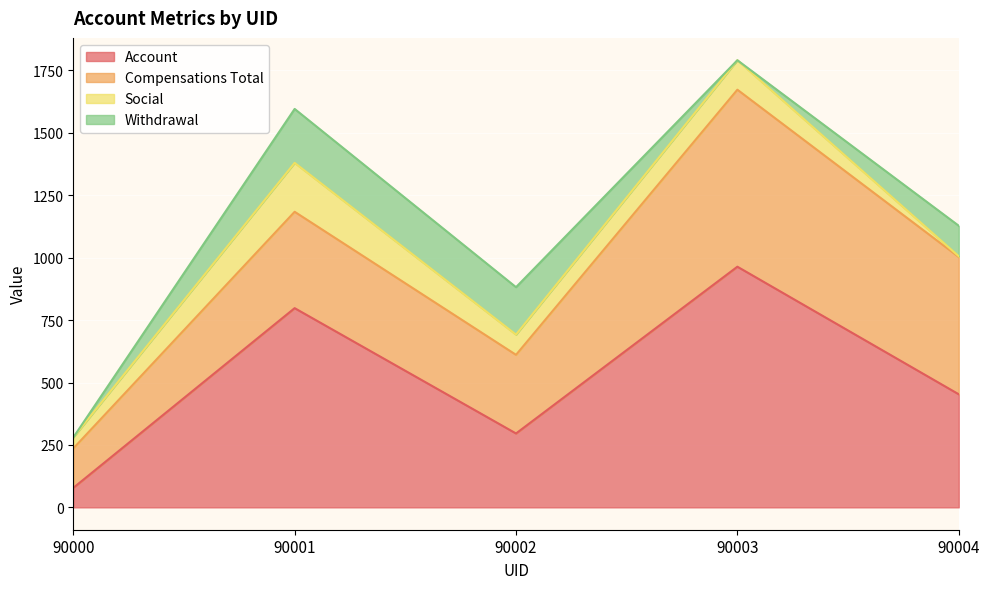

The value of Social at 90001 is 311. True or false?

False